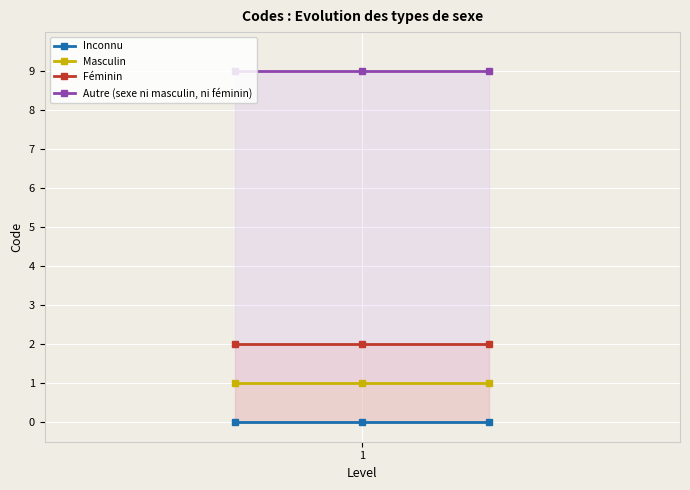

Read the Autre (sexe ni masculin, ni féminin) value at 1.

9